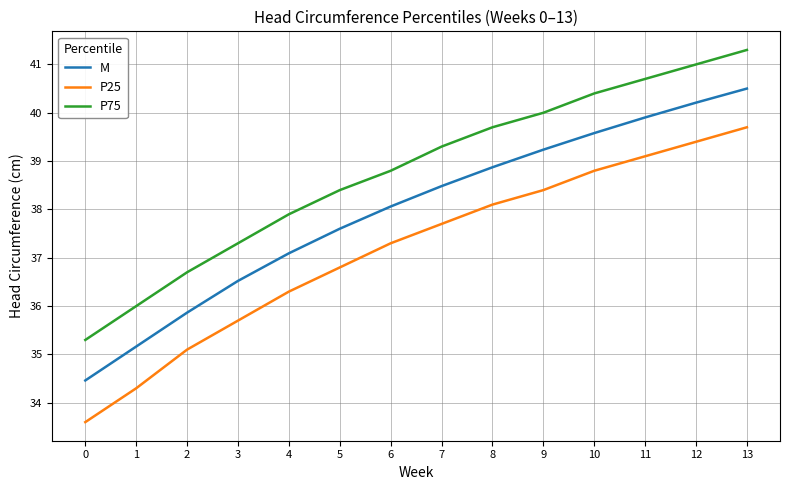

Which series has the largest total across all categories?

P75